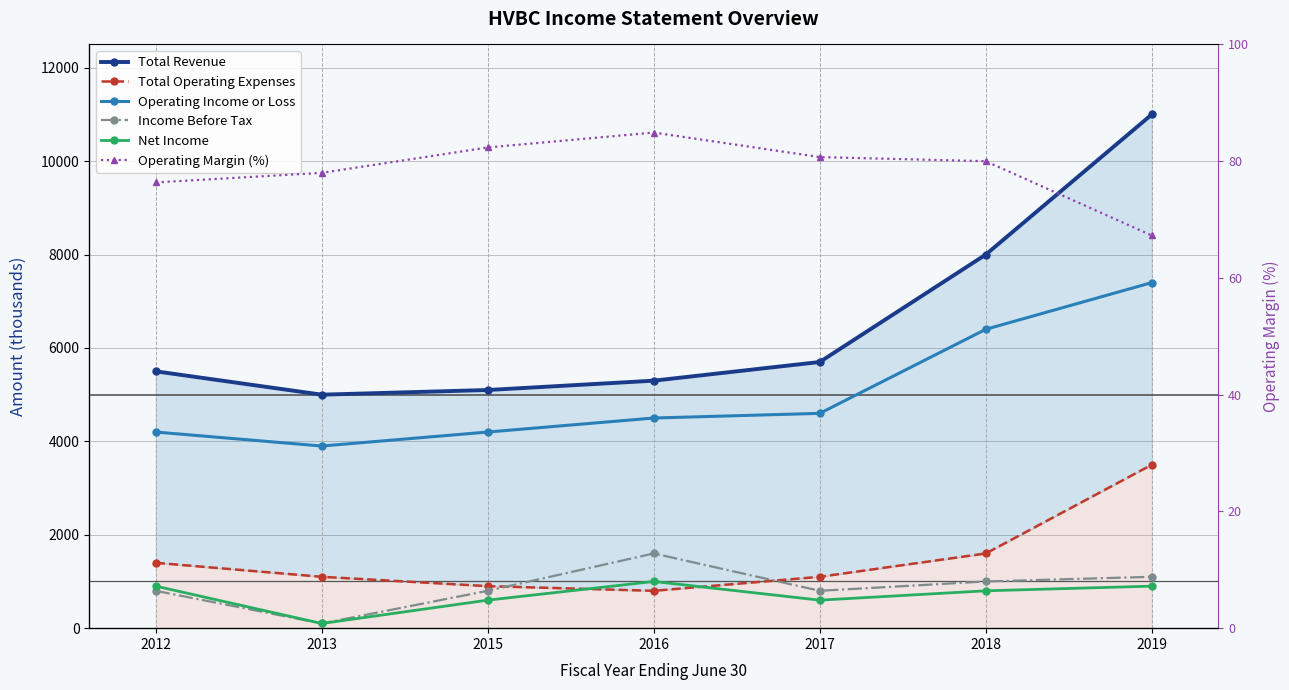

Which category has the highest value in the Operating Margin (%) series?

2016